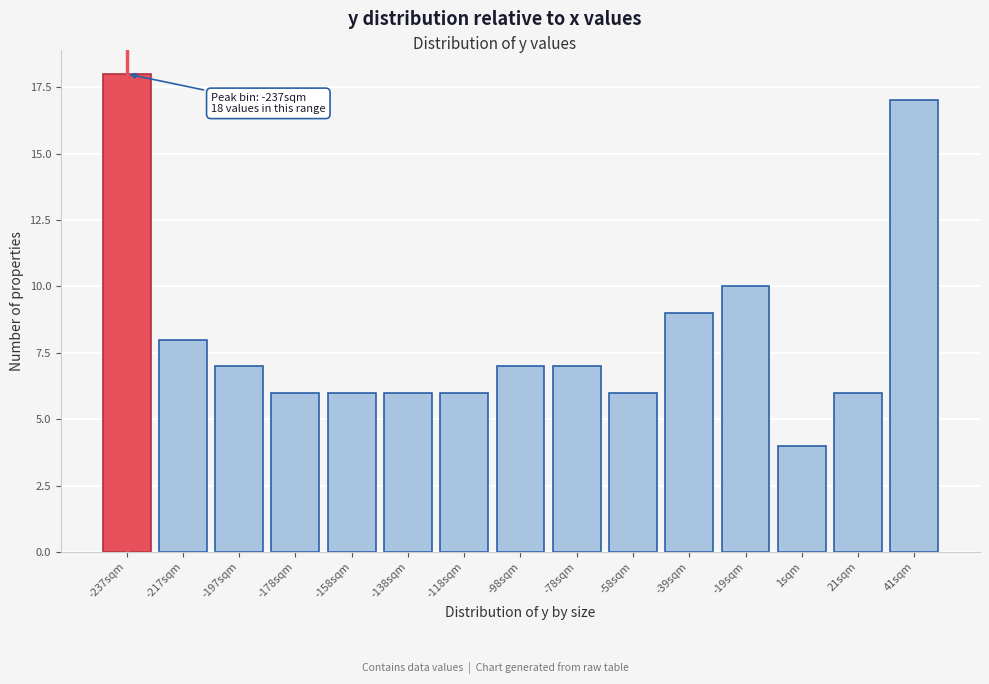

Reading left to right, what are all the values shown in this chart?

18	8	7	6	6	6	6	7	7	6	9	10	4	6	17